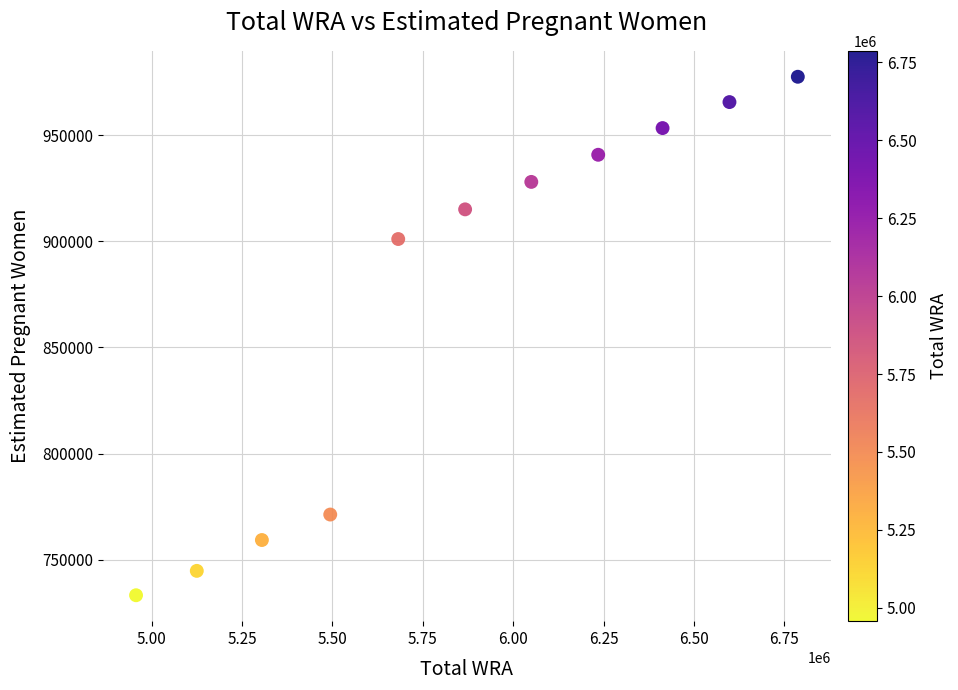

What Y value in the scatter plot is closest to 855388?

901044.8